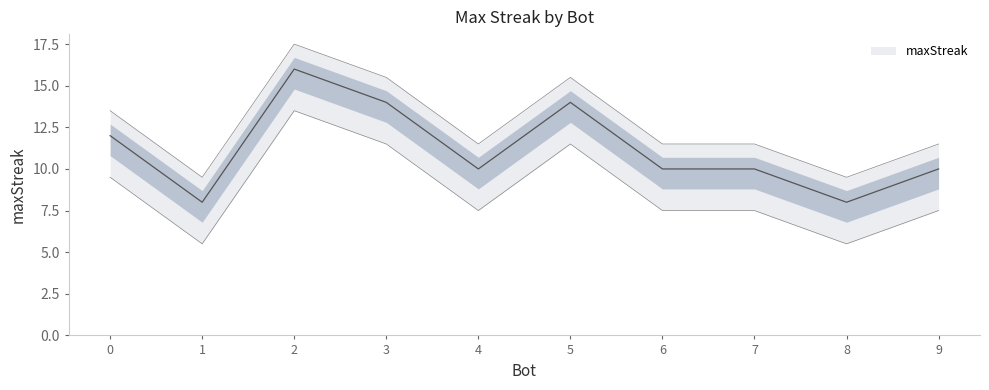

At which category does the data reach its first local valley?

1